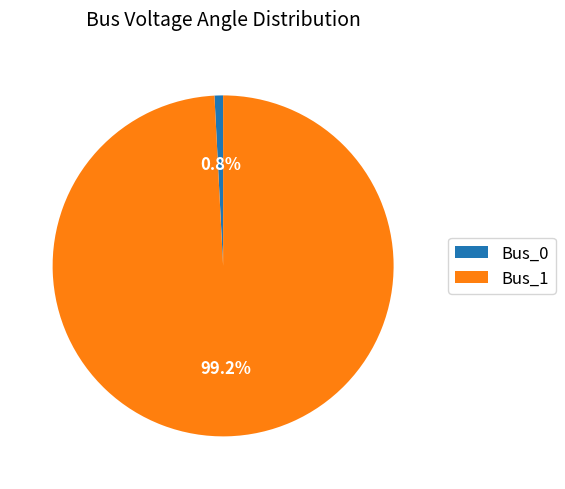

How many slices are in this pie chart?

2